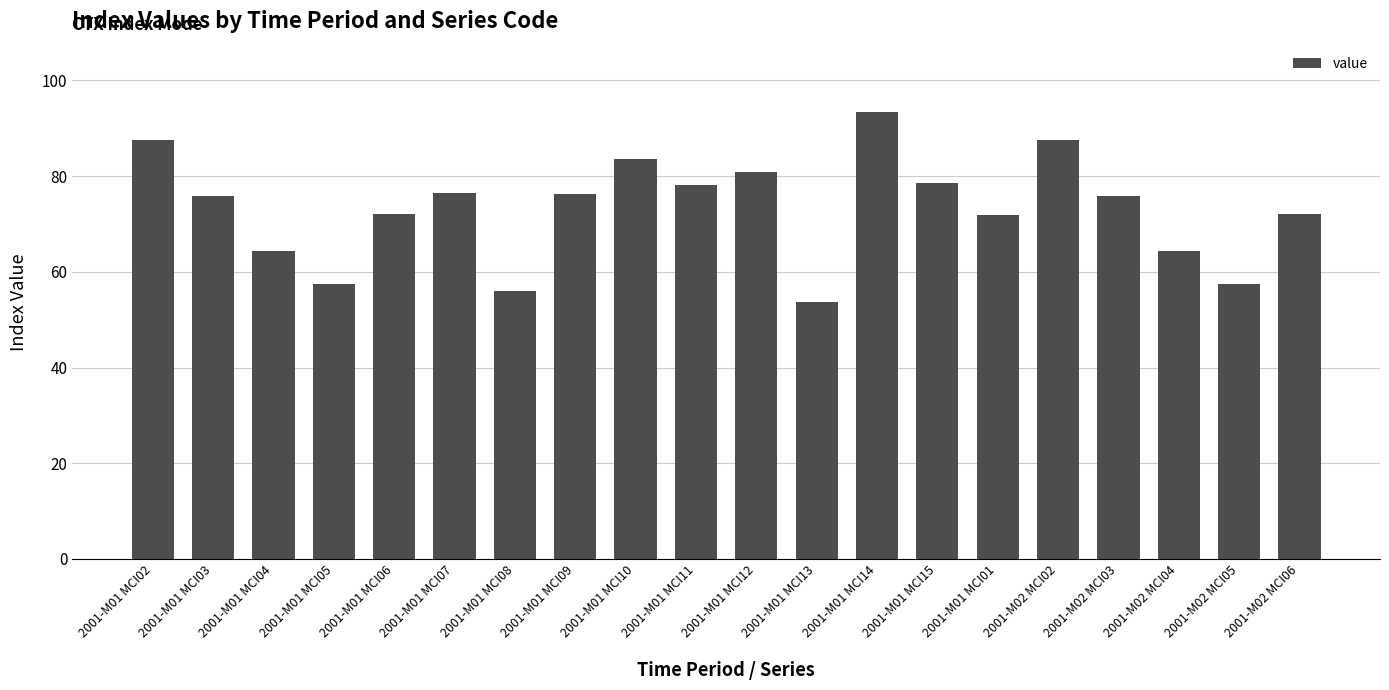

How many data points are above 75?

11